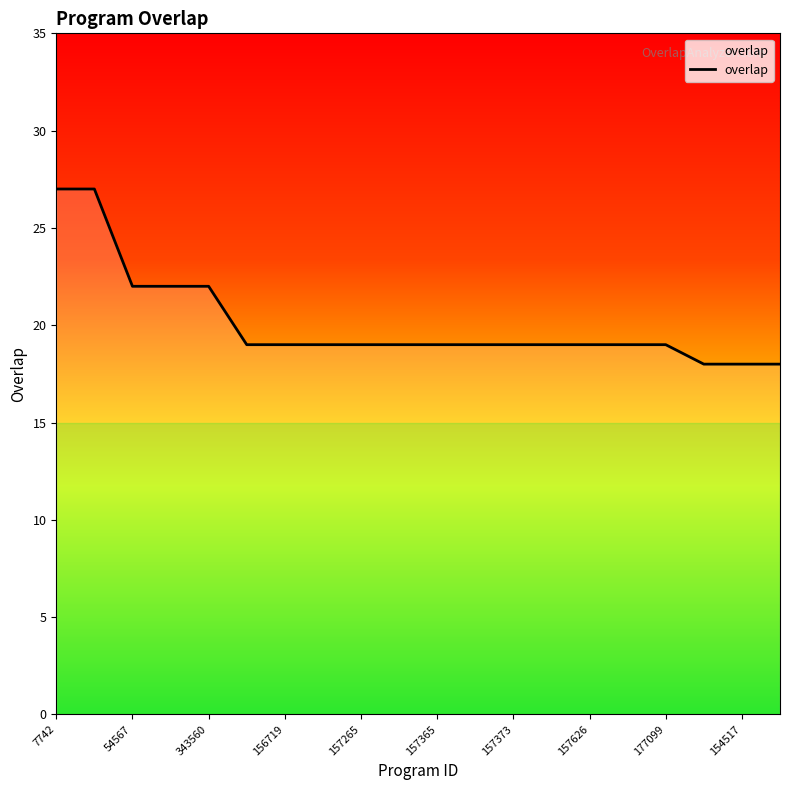

Does the chart have visible grid lines?

No